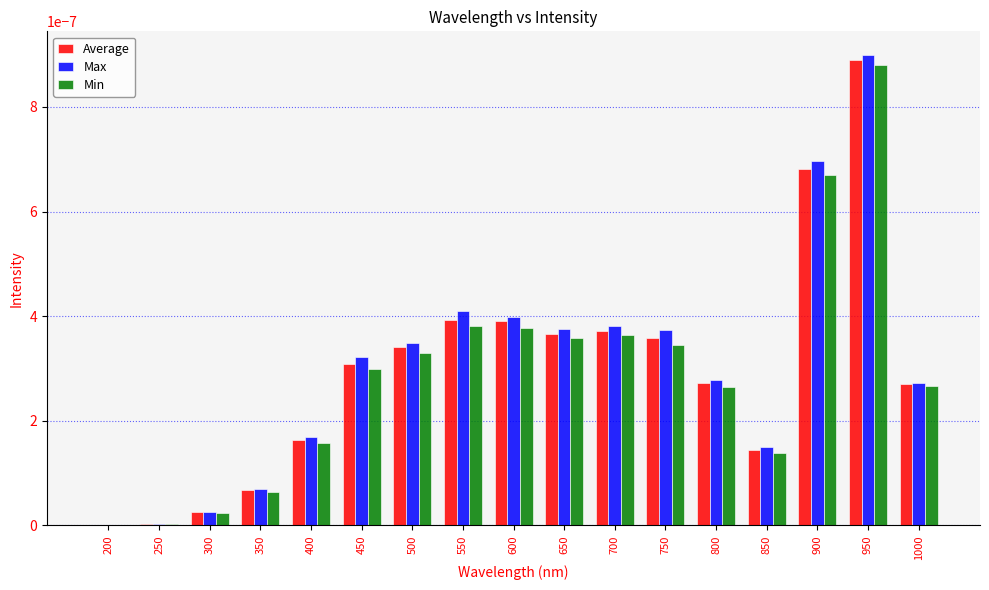

How many groups of bars are there?

17